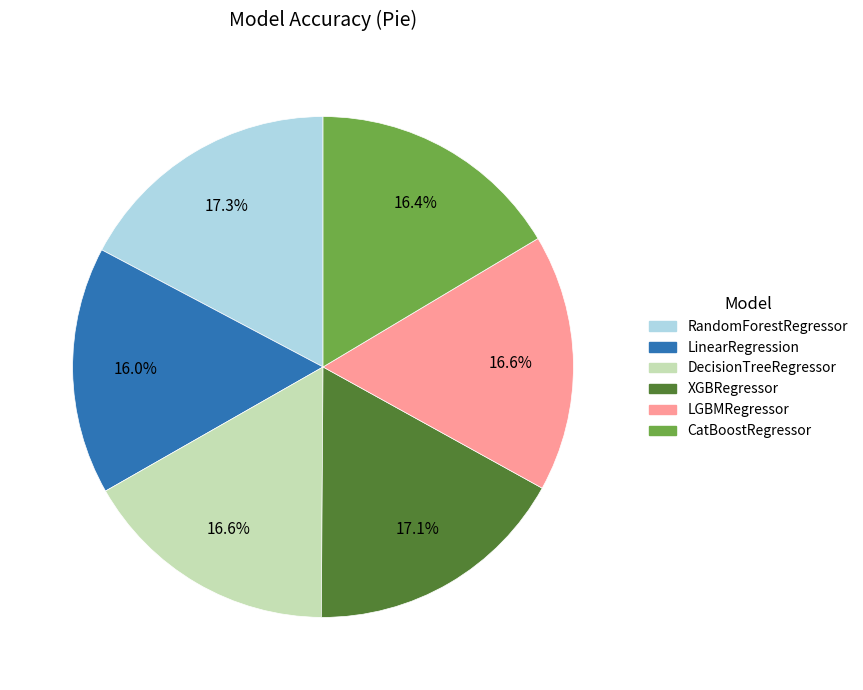

Is it true that LinearRegression is 16% of the pie?

True